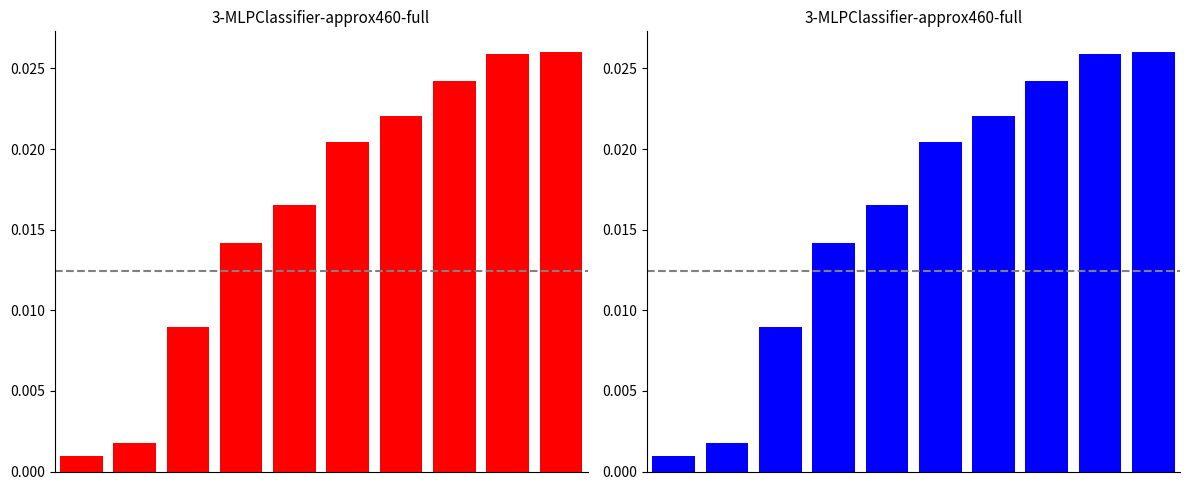

Rank the categories by value from highest to lowest.

9, 8, 7, 6, 5, 4, 3, 2, 1, 0